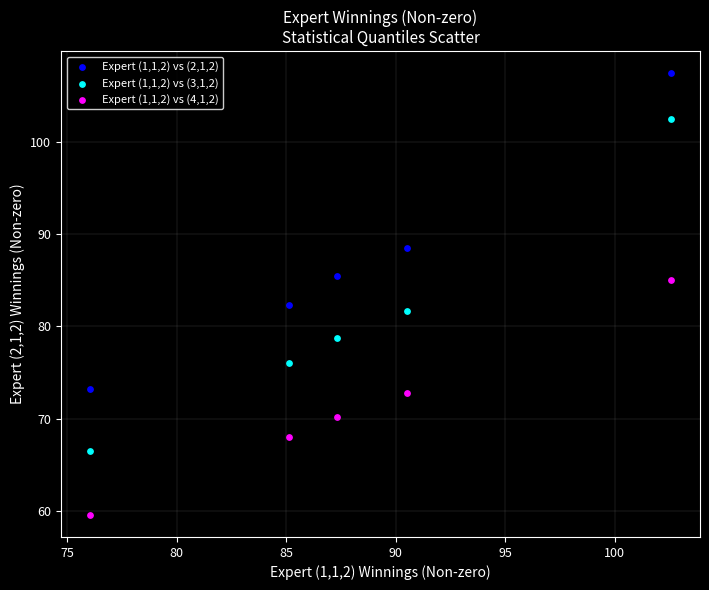

Which series reaches the maximum Y coordinate?

Expert (1,1,2) vs (2,1,2)